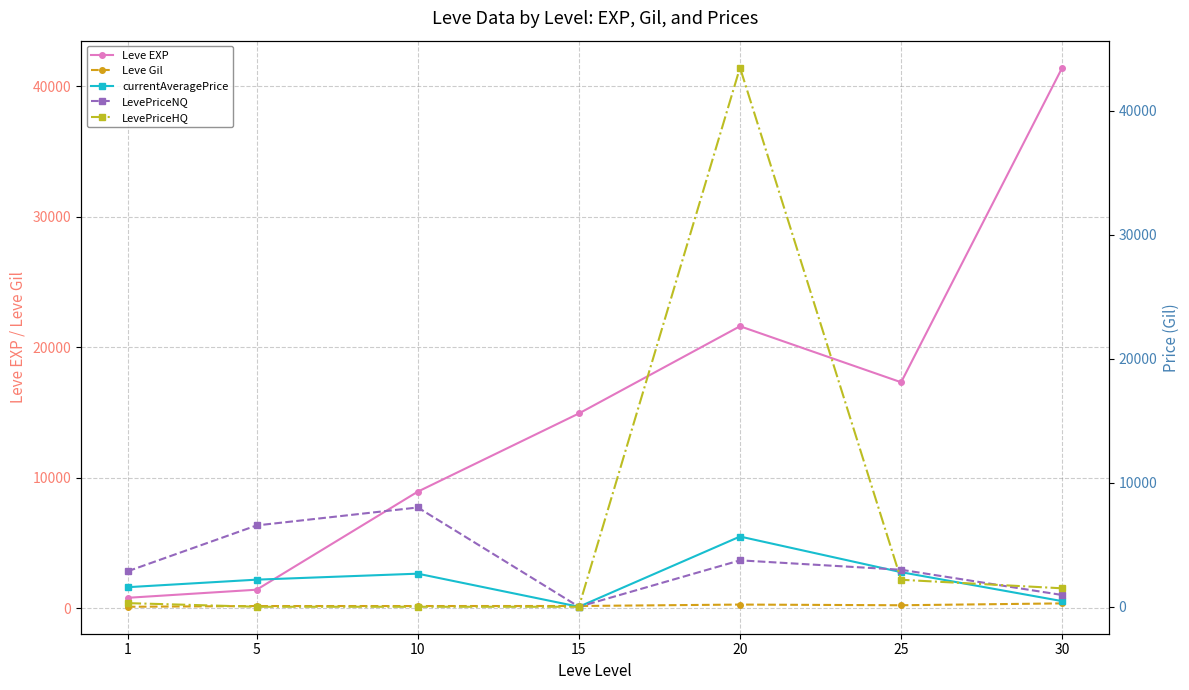

How many data points in currentAveragePrice are above 2187?

4